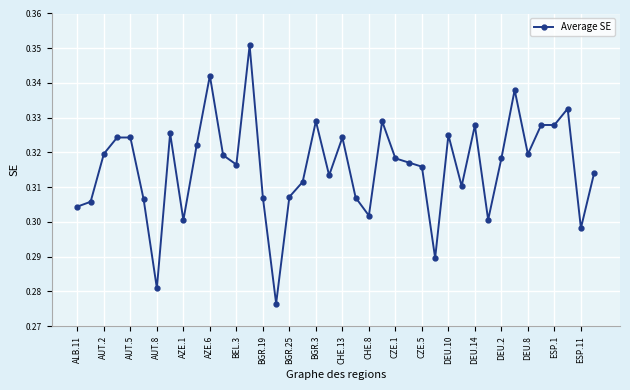

True or false: the data has more than 1 interior local peaks.

True